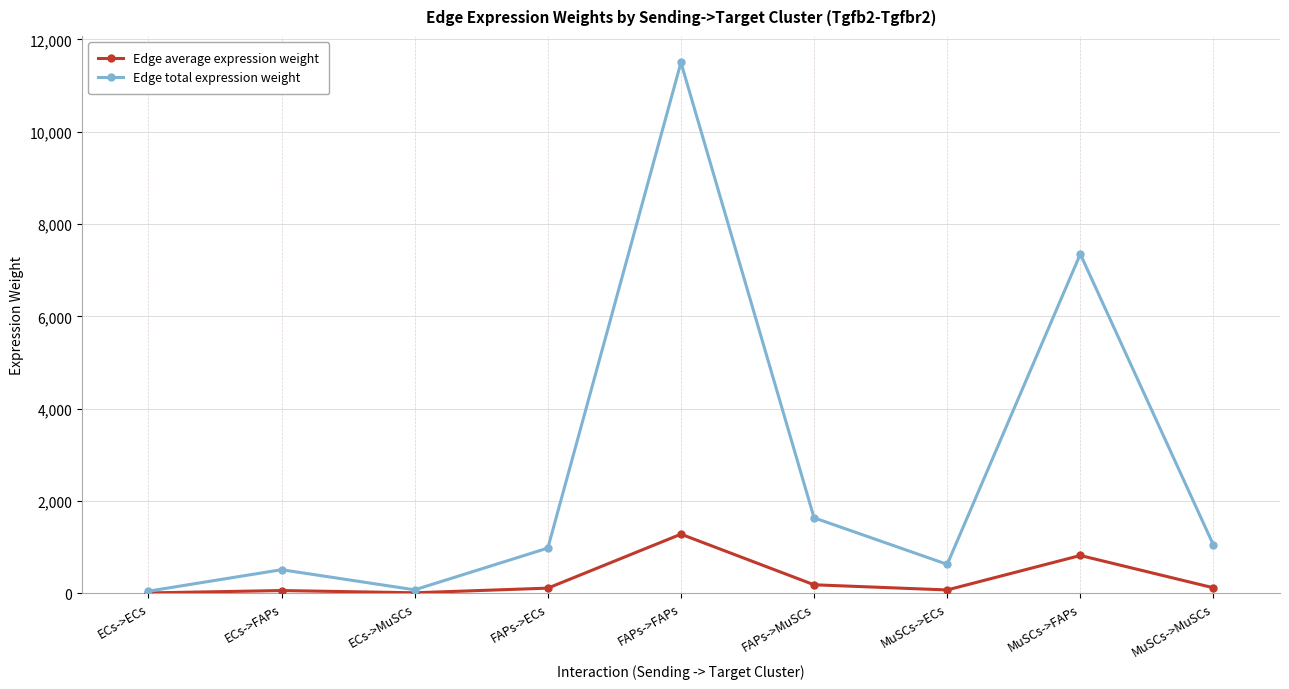

What is the smallest value displayed?

4.8